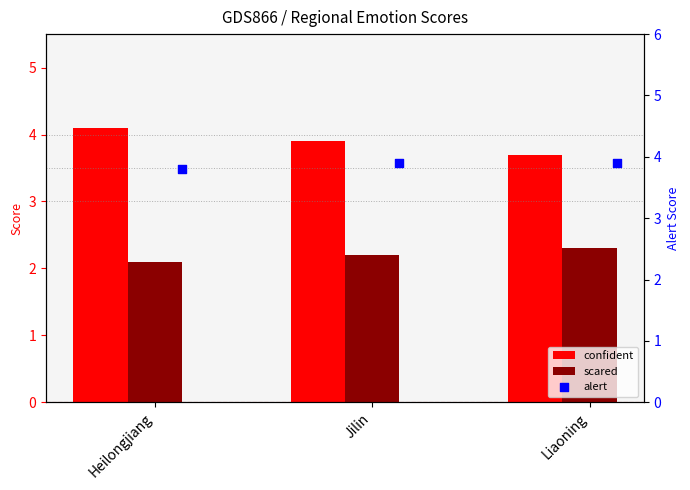

What is the total value across all series at Jilin?

10.0